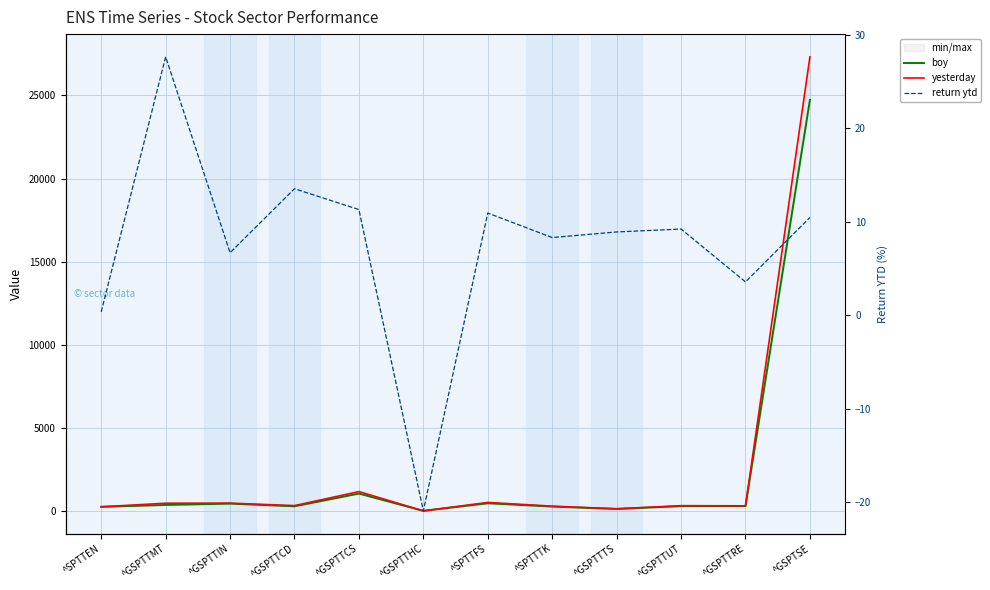

What is the difference between the maximum and second lowest values in the boy series?

24590.3